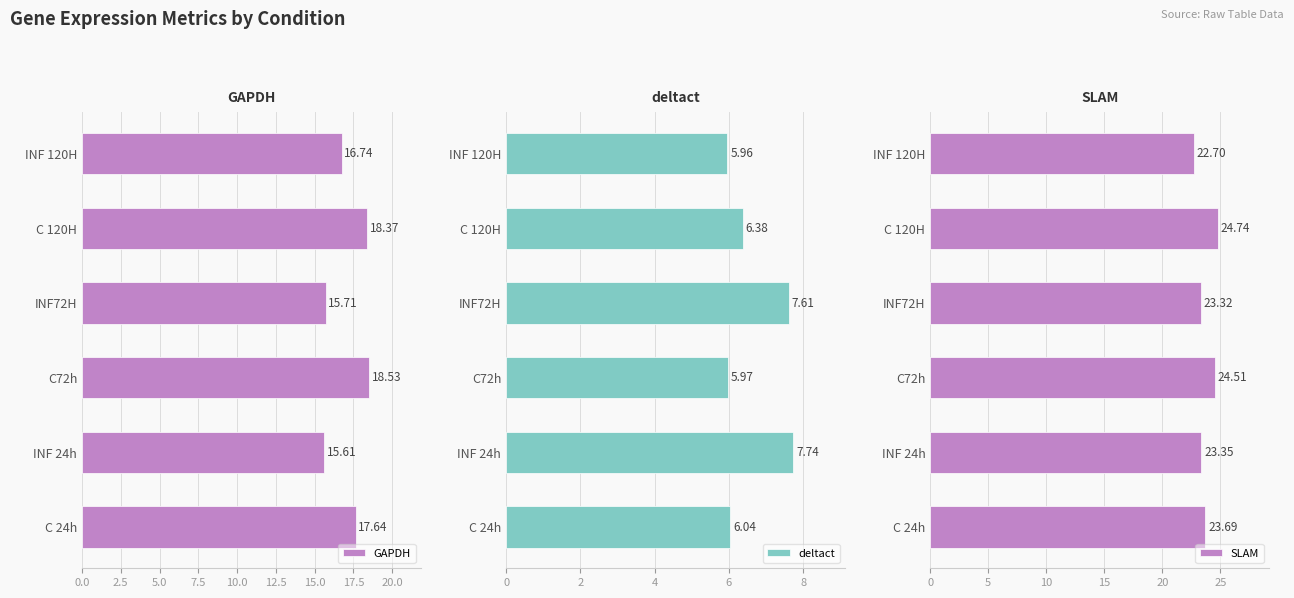

What is the difference between the deltact values at C72h and INF 24h?

1.8